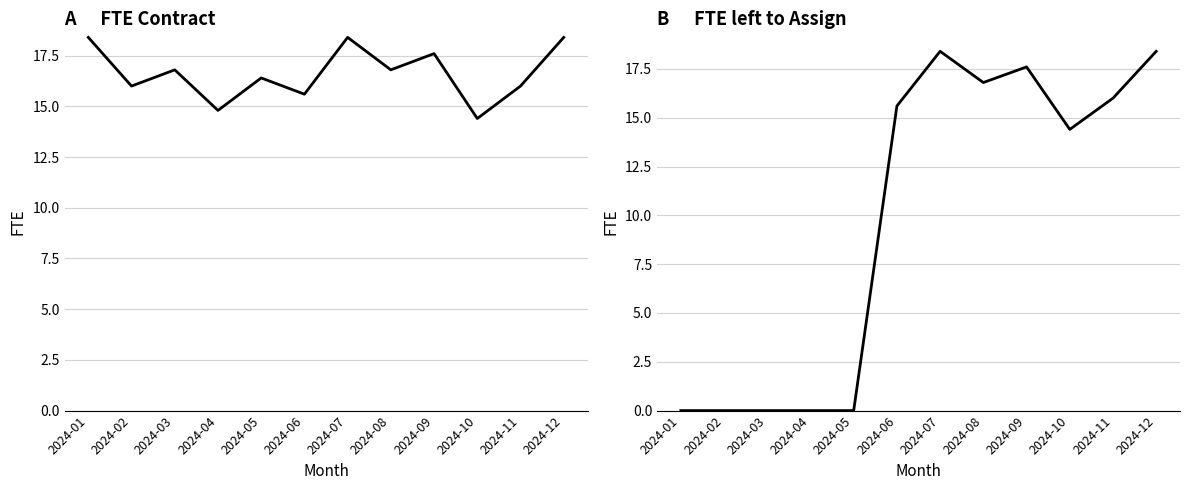

How many lines are shown in the chart?

2